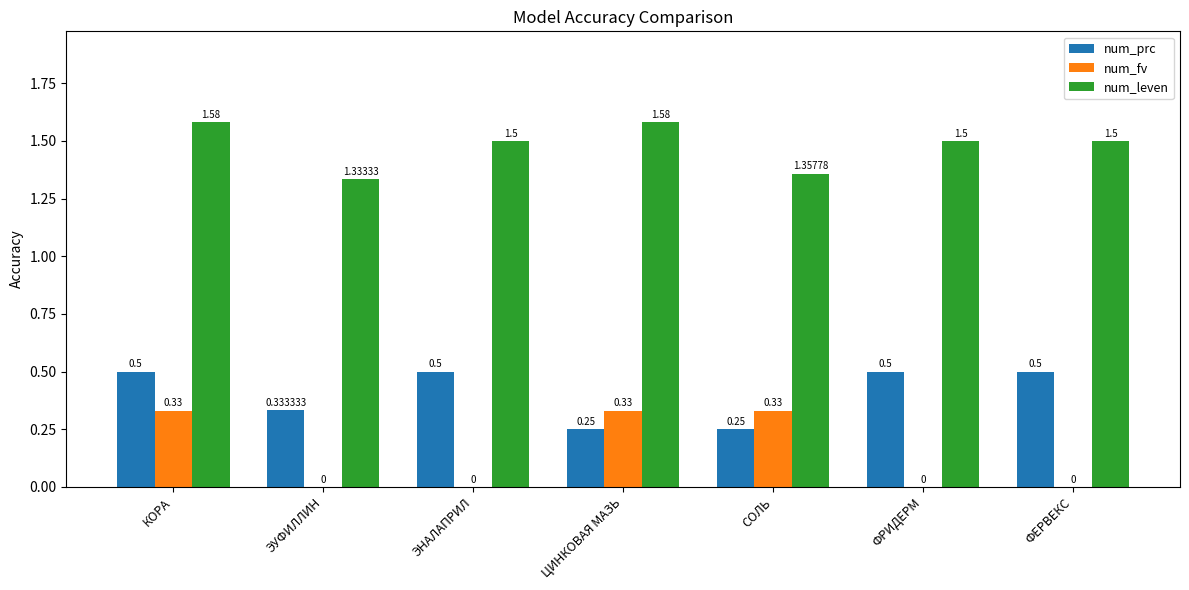

The value of num_leven at ЭНАЛАПРИЛ is 2.0. True or false?

False